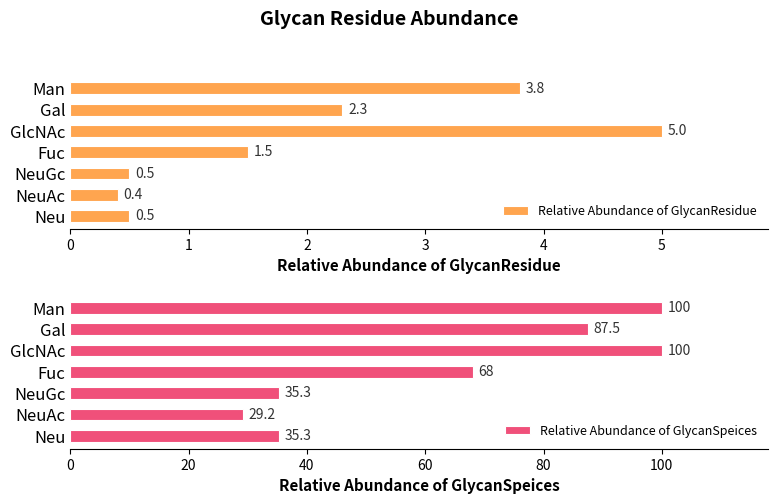

Which series has the largest total across all categories?

Relative Abundance of GlycanSpeices